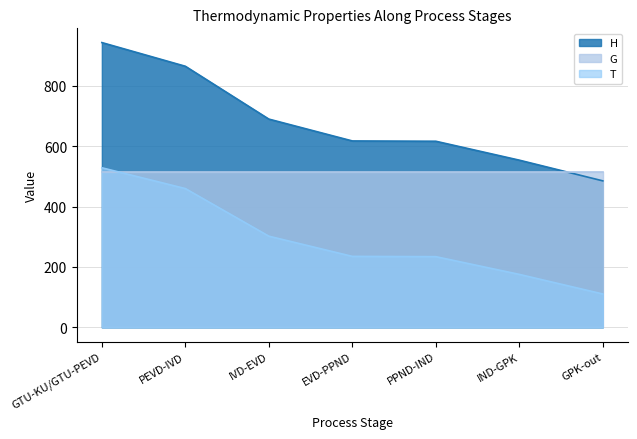

What are all the series names shown in the legend?

H, G, T